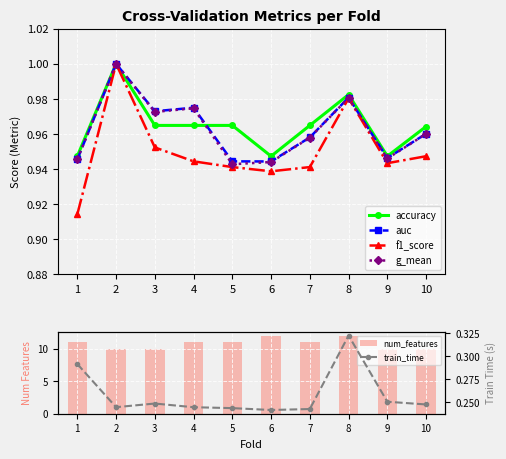

Which series has the largest total across all categories?

num_features